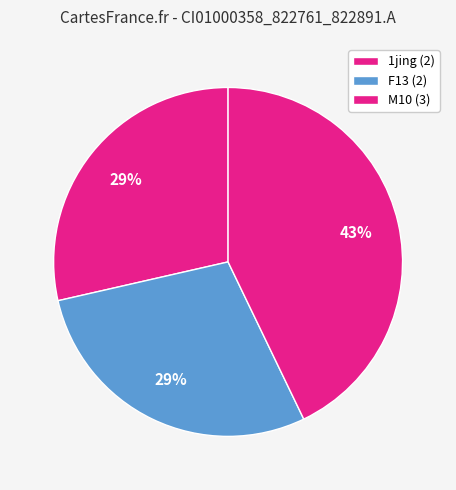

Does any single category account for the majority?

No